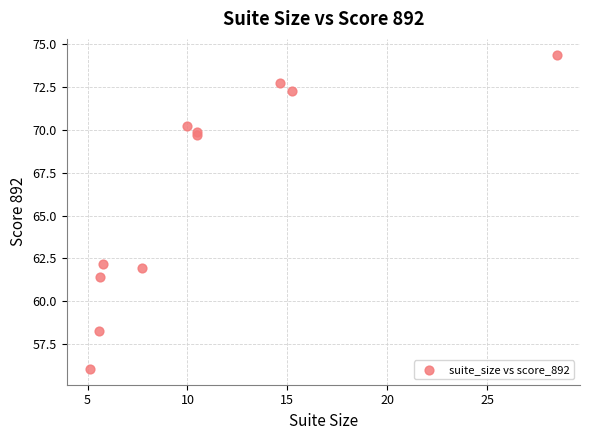

What Y value in the scatter plot is closest to 65?

62.2